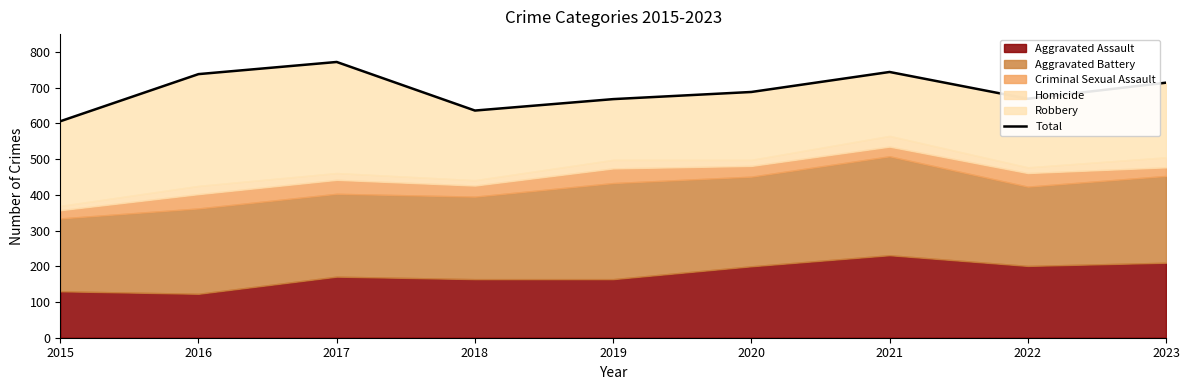

Between 2016 and 2019, which is larger?

2016